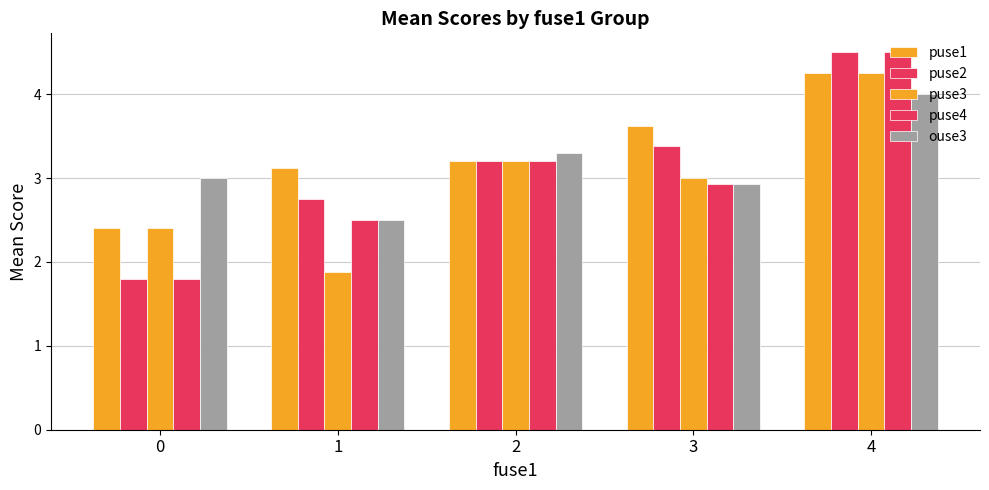

Count the number of categories in the chart.

5